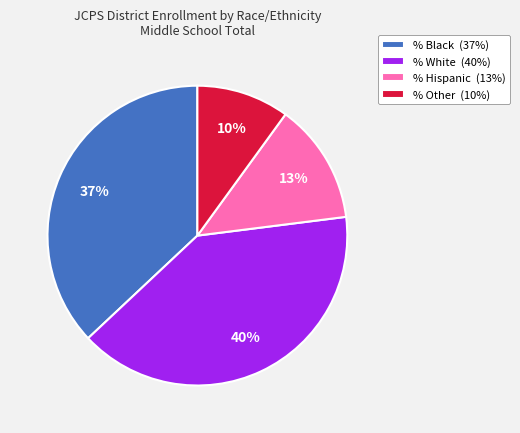

To the nearest percent, what is the combined percentage of % Black and % White?

77%